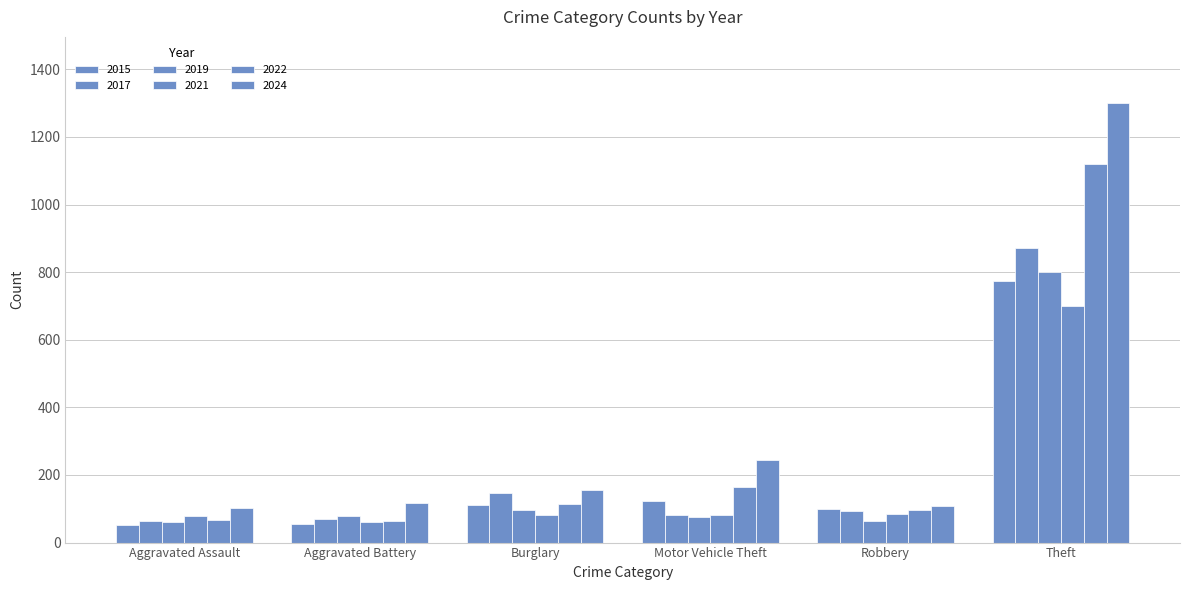

Reading right to left, extract all data points from this chart.

2015: 775	100	122	111	56	52
2017: 872	92	83	146	71	65
2019: 802	65	77	97	78	61
2021: 699	84	83	81	61	78
2022: 1120	96	164	115	64	66
2024: 1301	107	243	155	116	103